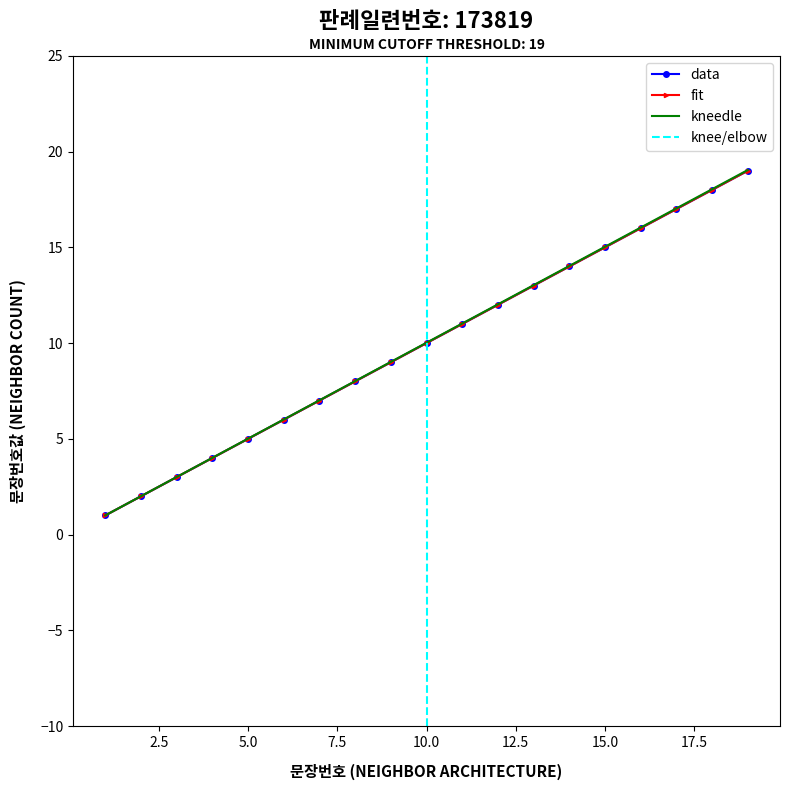

List the labels in order of value, smallest first.

1, 2, 3, 4, 5, 6, 7, 8, 9, 10, 11, 12, 13, 14, 15, 16, 17, 18, 19